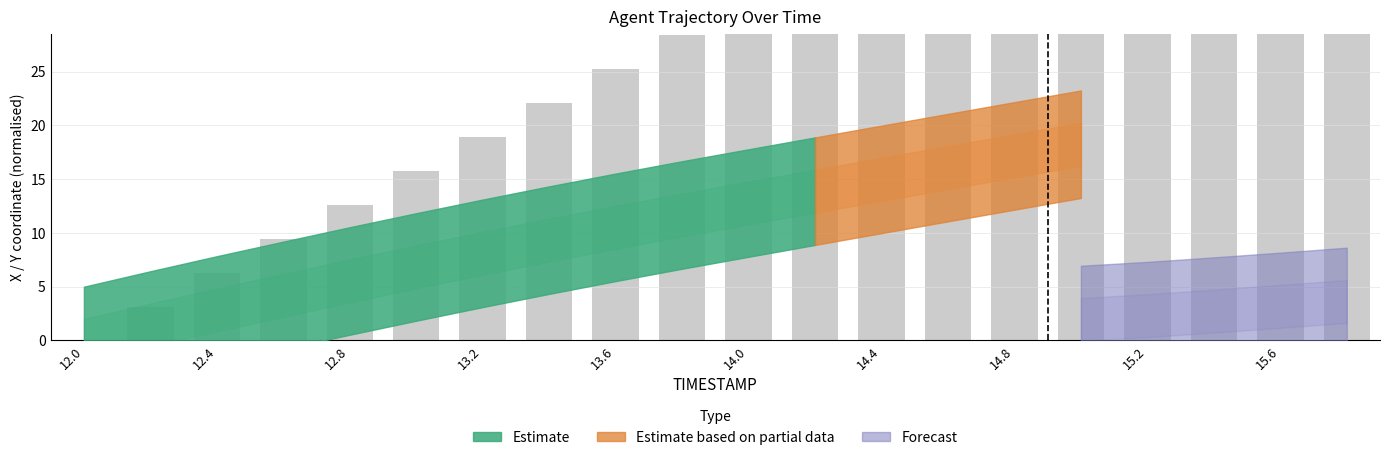

What is the value of the 6th bar from the left?

15.8